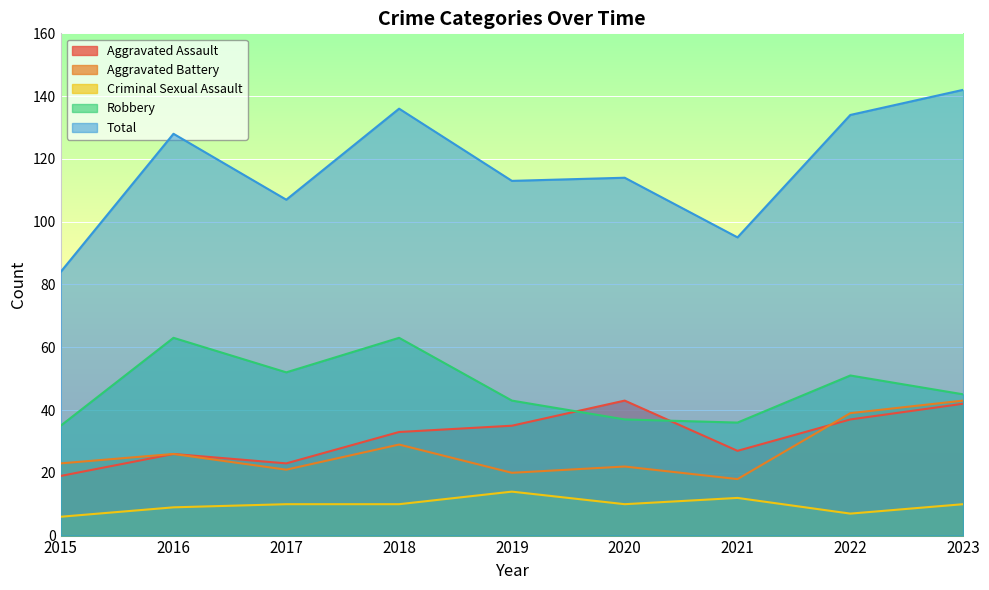

How many categories are shown in the chart?

9